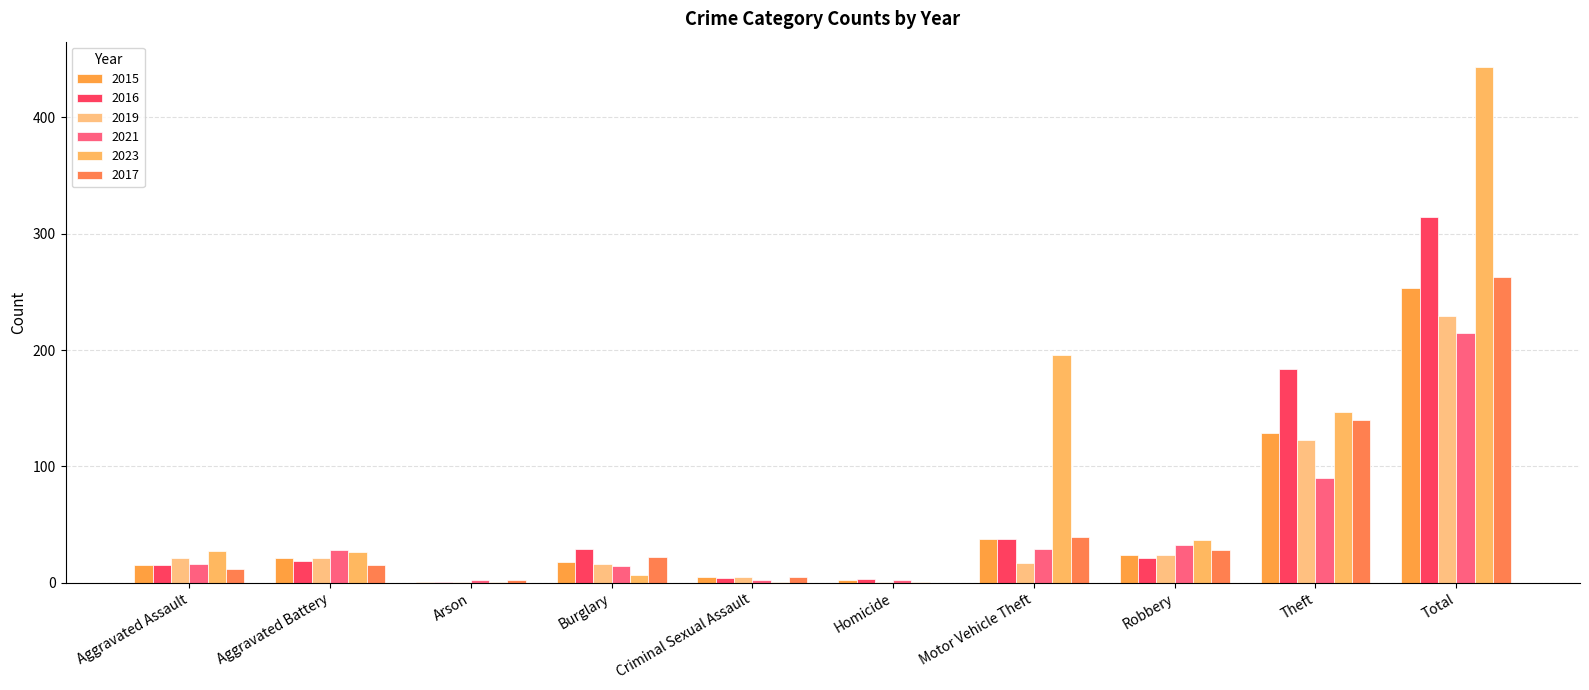

At which label is 2016 closest to 157?

Theft